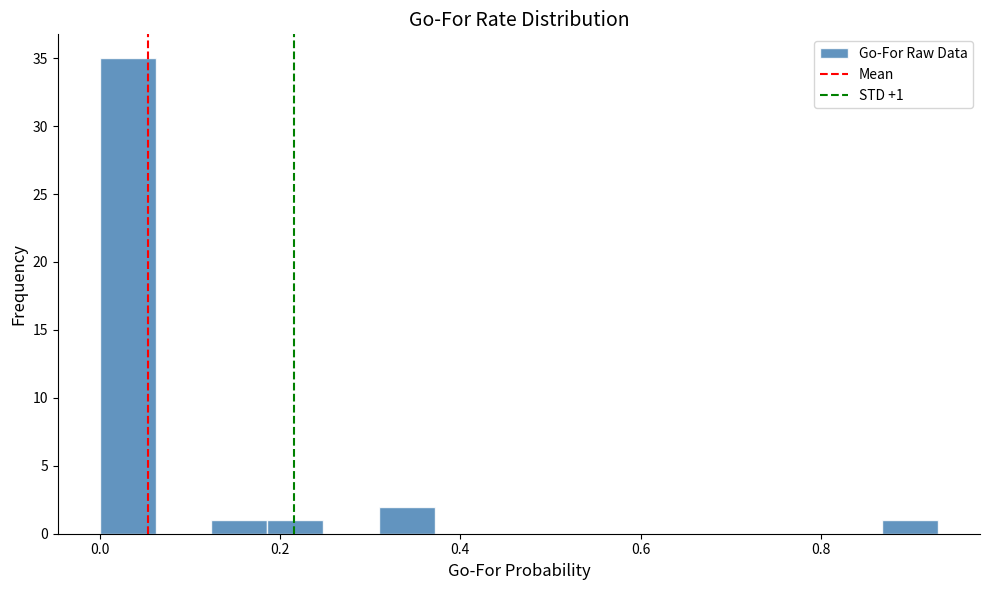

Read against the x-axis, roughly where is the centre of the tallest bar?

0.04